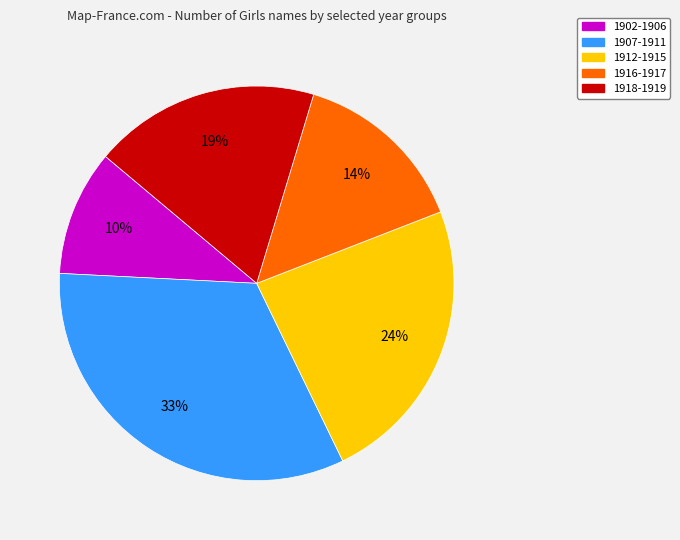

Which has a higher value, 1918-1919 or 1902-1906?

1918-1919